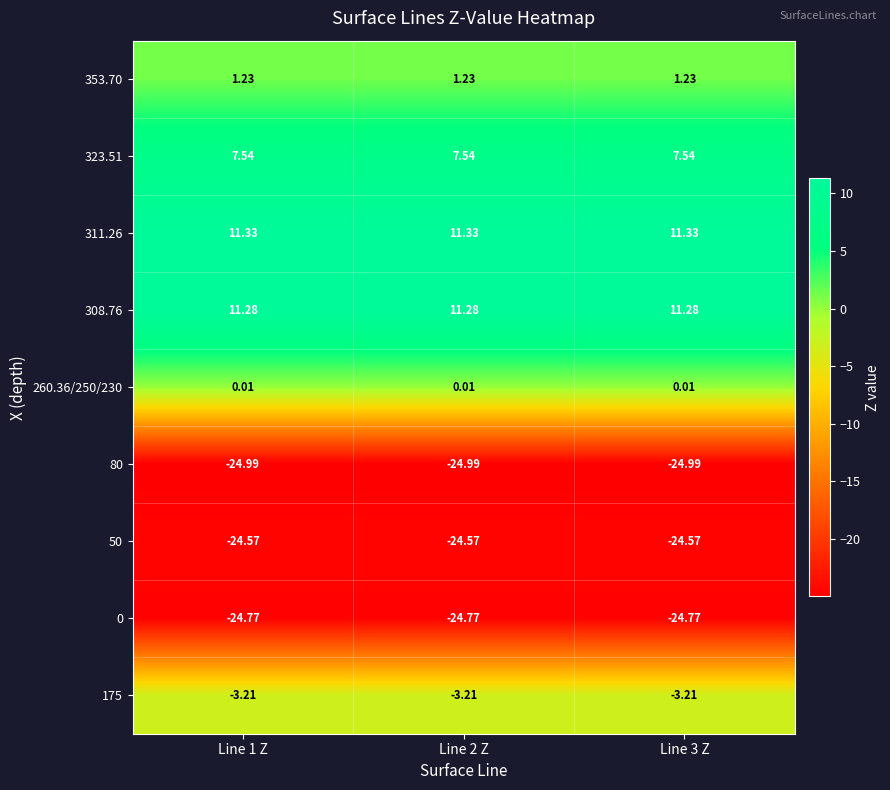

Which series has the largest total across all categories?

311.26